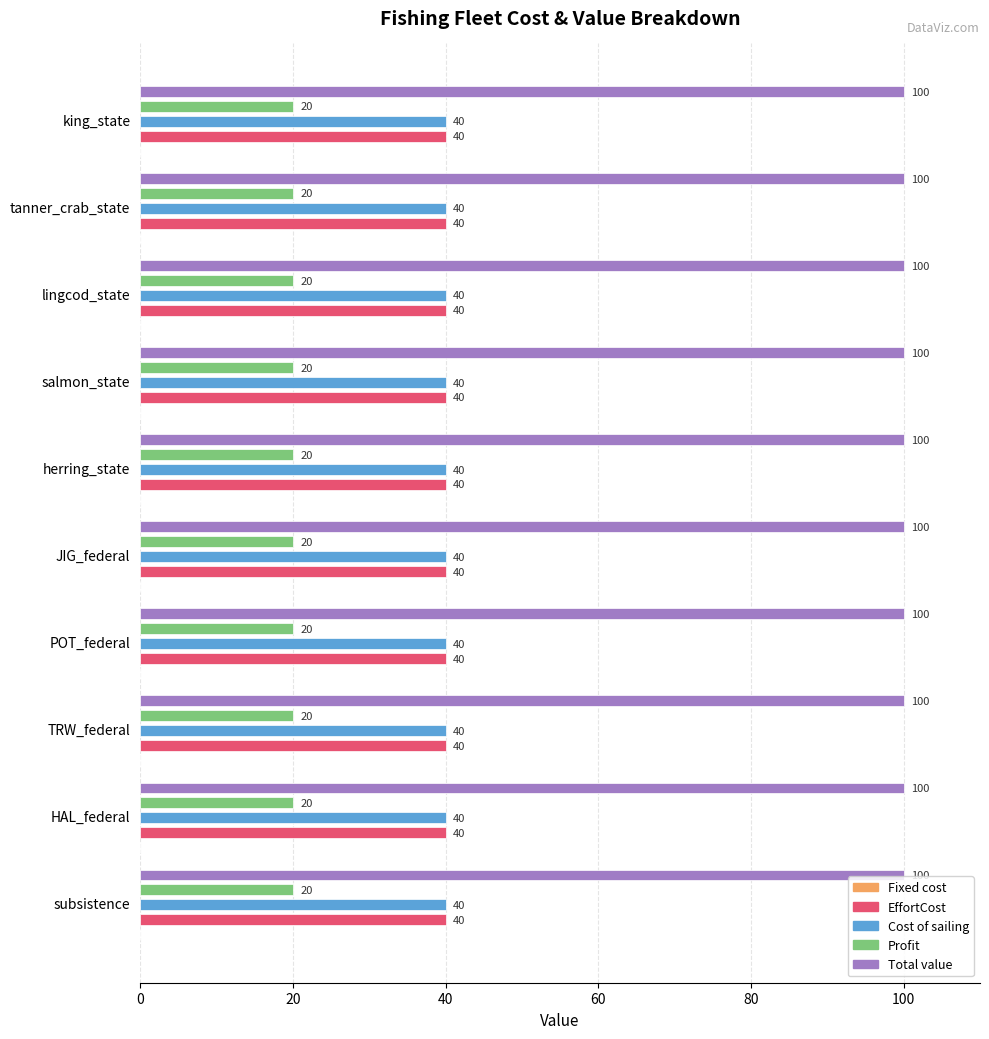

Is it true that EffortCost equals 24 at herring_state?

False